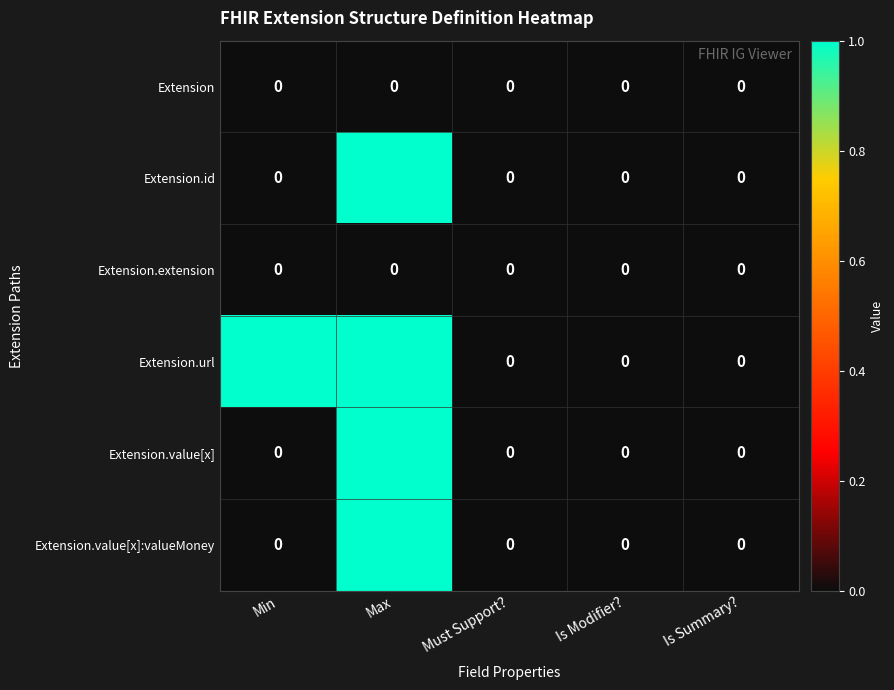

The value of Extension.extension at Is Summary? is 0. True or false?

True